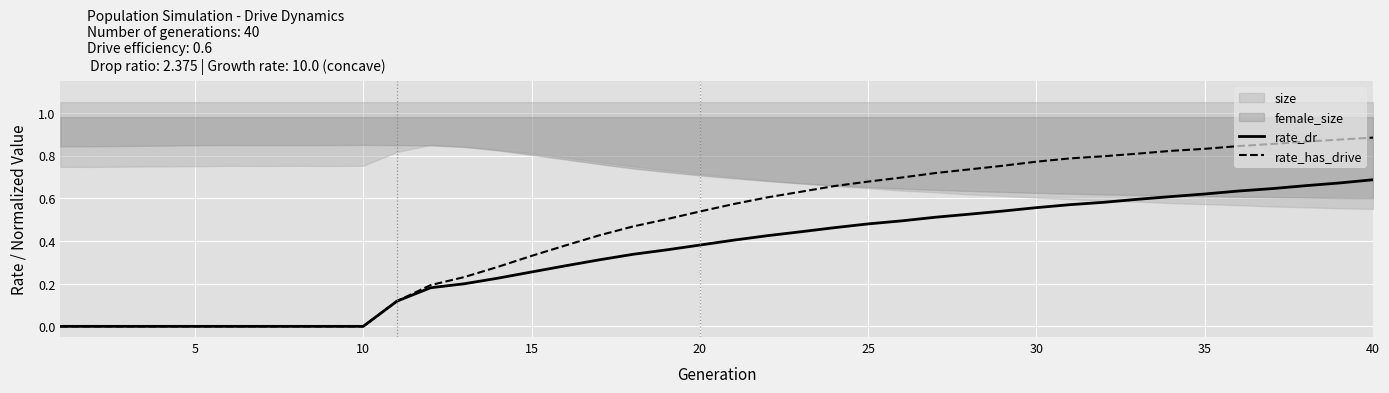

How many lines are shown in the chart?

2